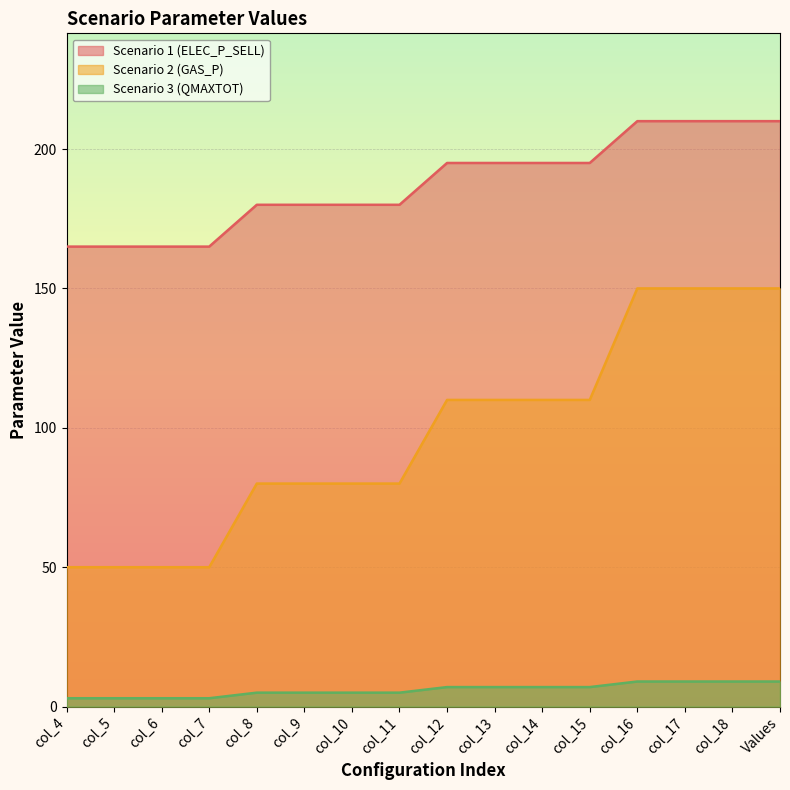

At which category is the sum across all series the highest?

col_16